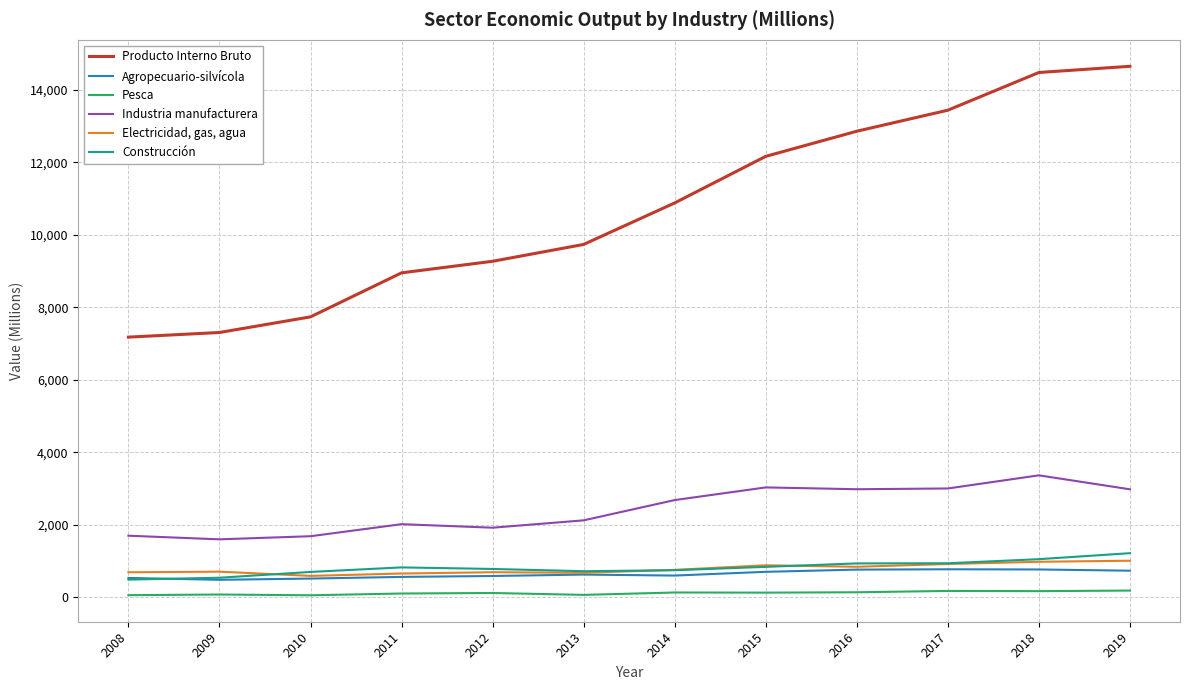

True or false: Industria manufacturera and Pesca cross at least once.

False